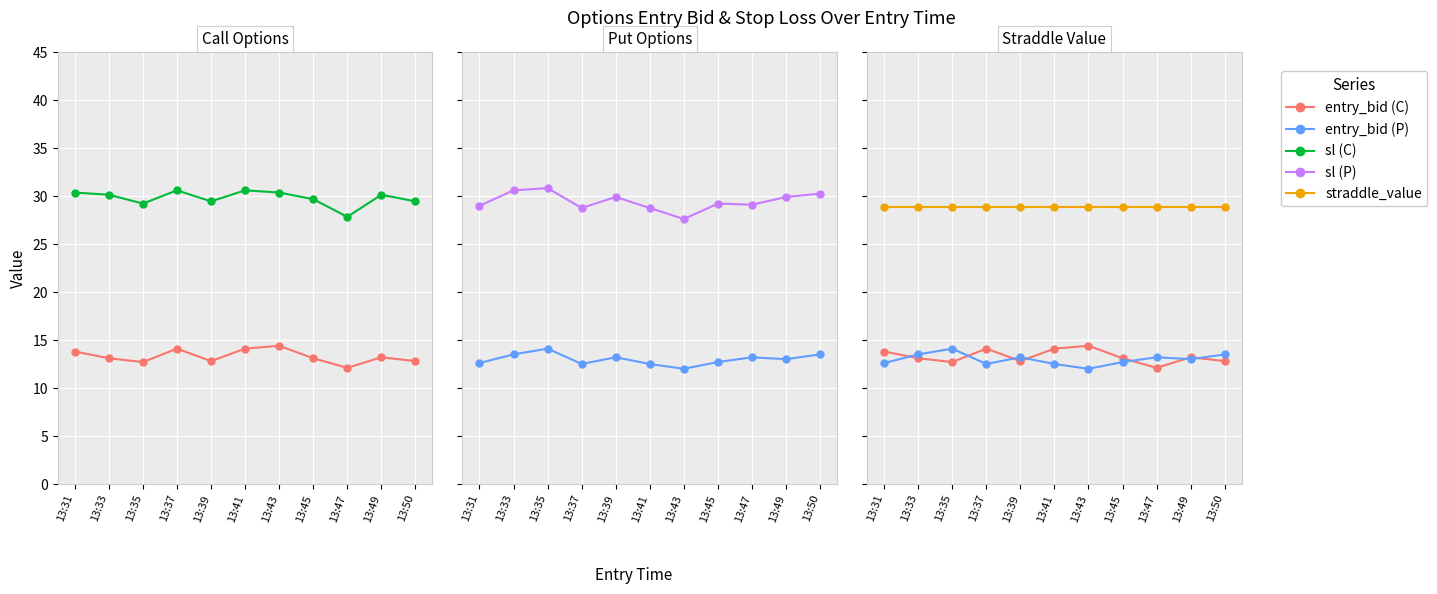

Does the chart display data point markers on the line(s)?

Yes